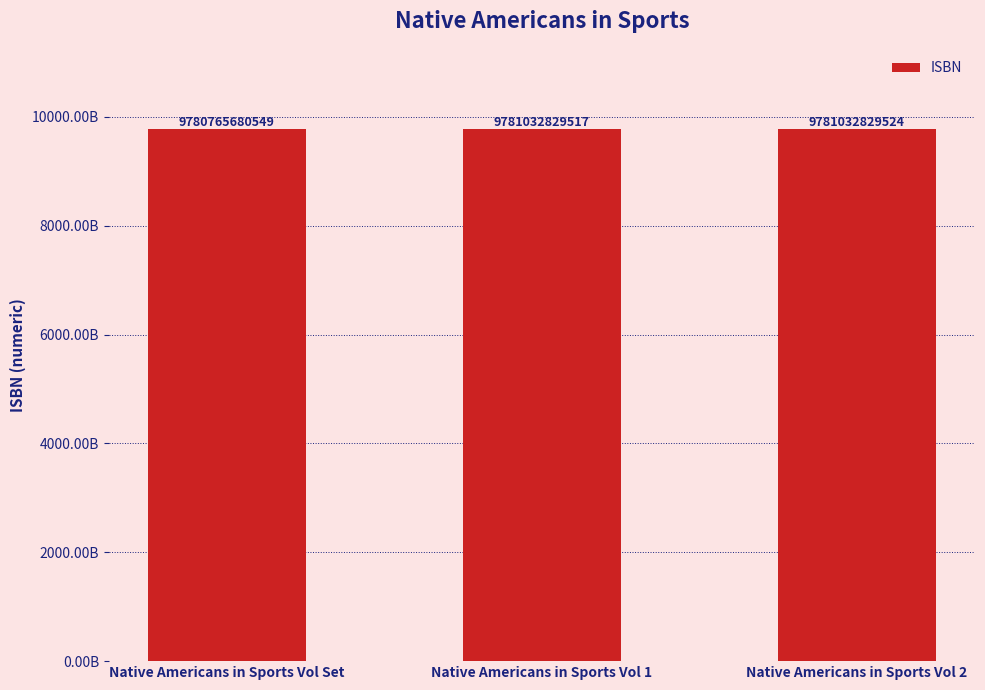

Does the chart contain any negative values?

No